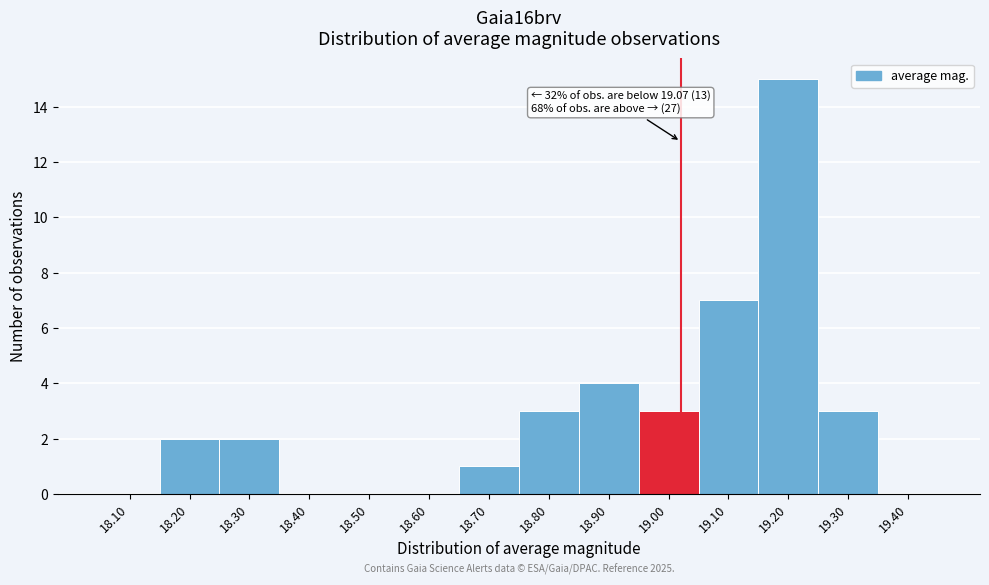

Reading left to right, what are all the values shown in this chart?

18.10=0	18.20=2	18.30=2	18.40=0	18.50=0	18.60=0	18.70=1	18.80=3	18.90=4	19.00=3	19.10=7	19.20=15	19.30=3	19.40=0